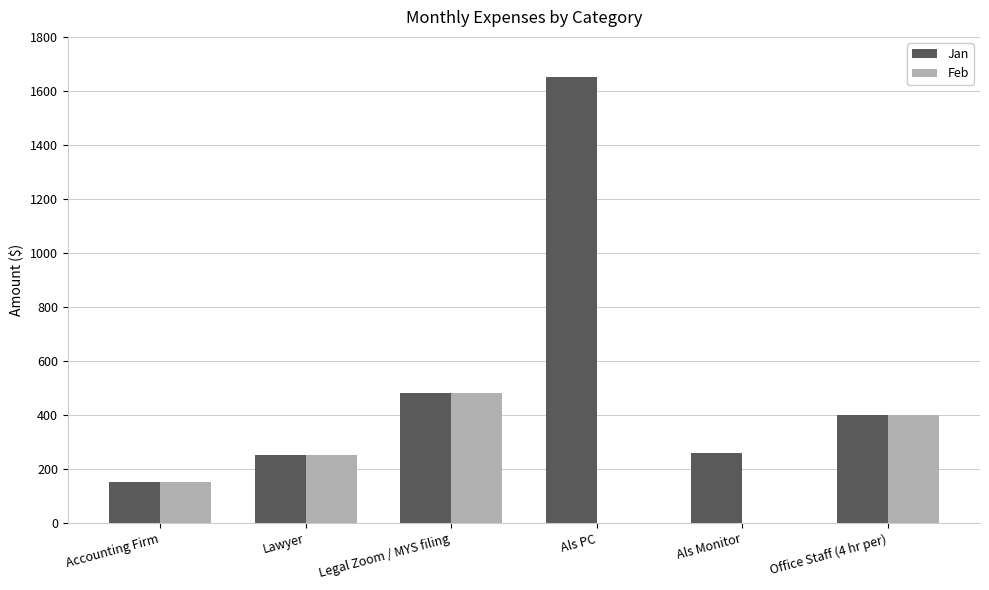

What is the sum of the Jan values at Lawyer and Accounting Firm?

400